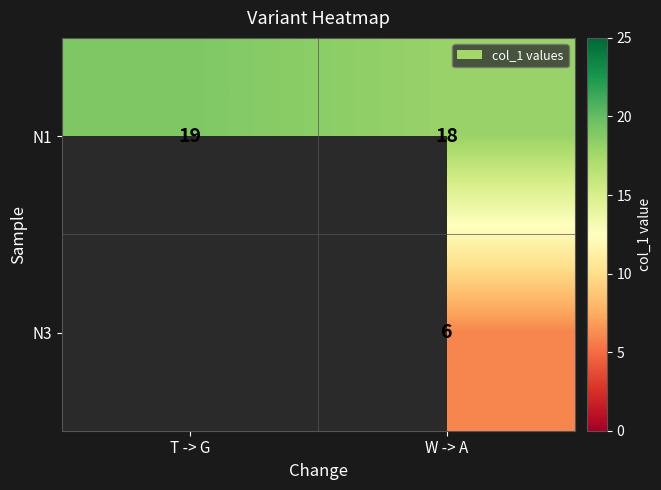

The N1 series shows 19 at T -> G. True or false?

True